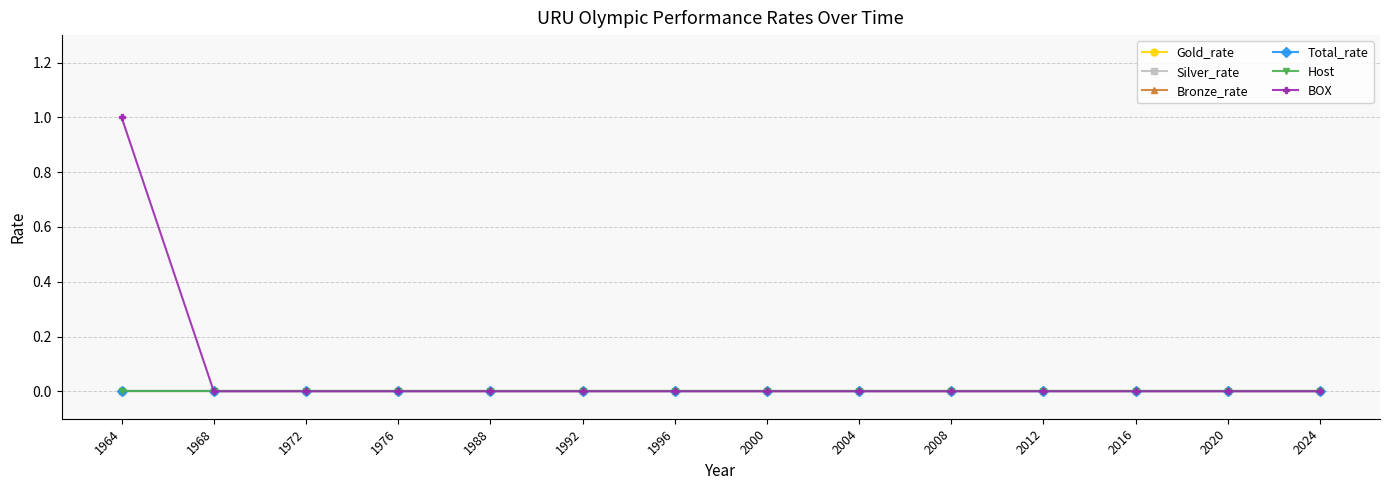

Does the chart have visible grid lines?

Yes